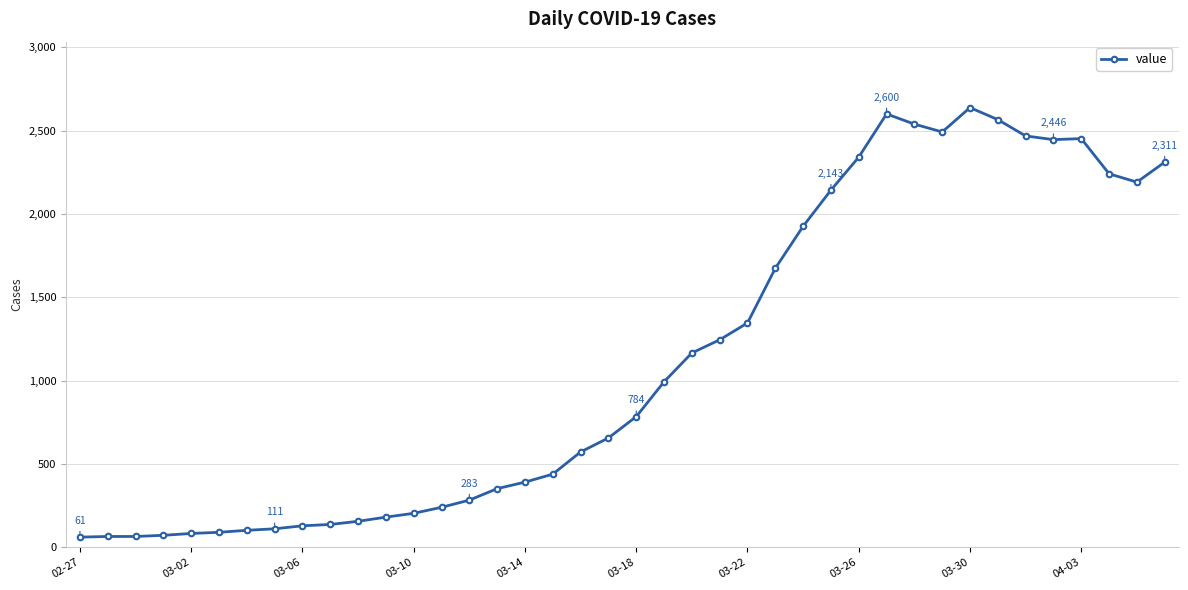

What is the greatest value displayed?

2638